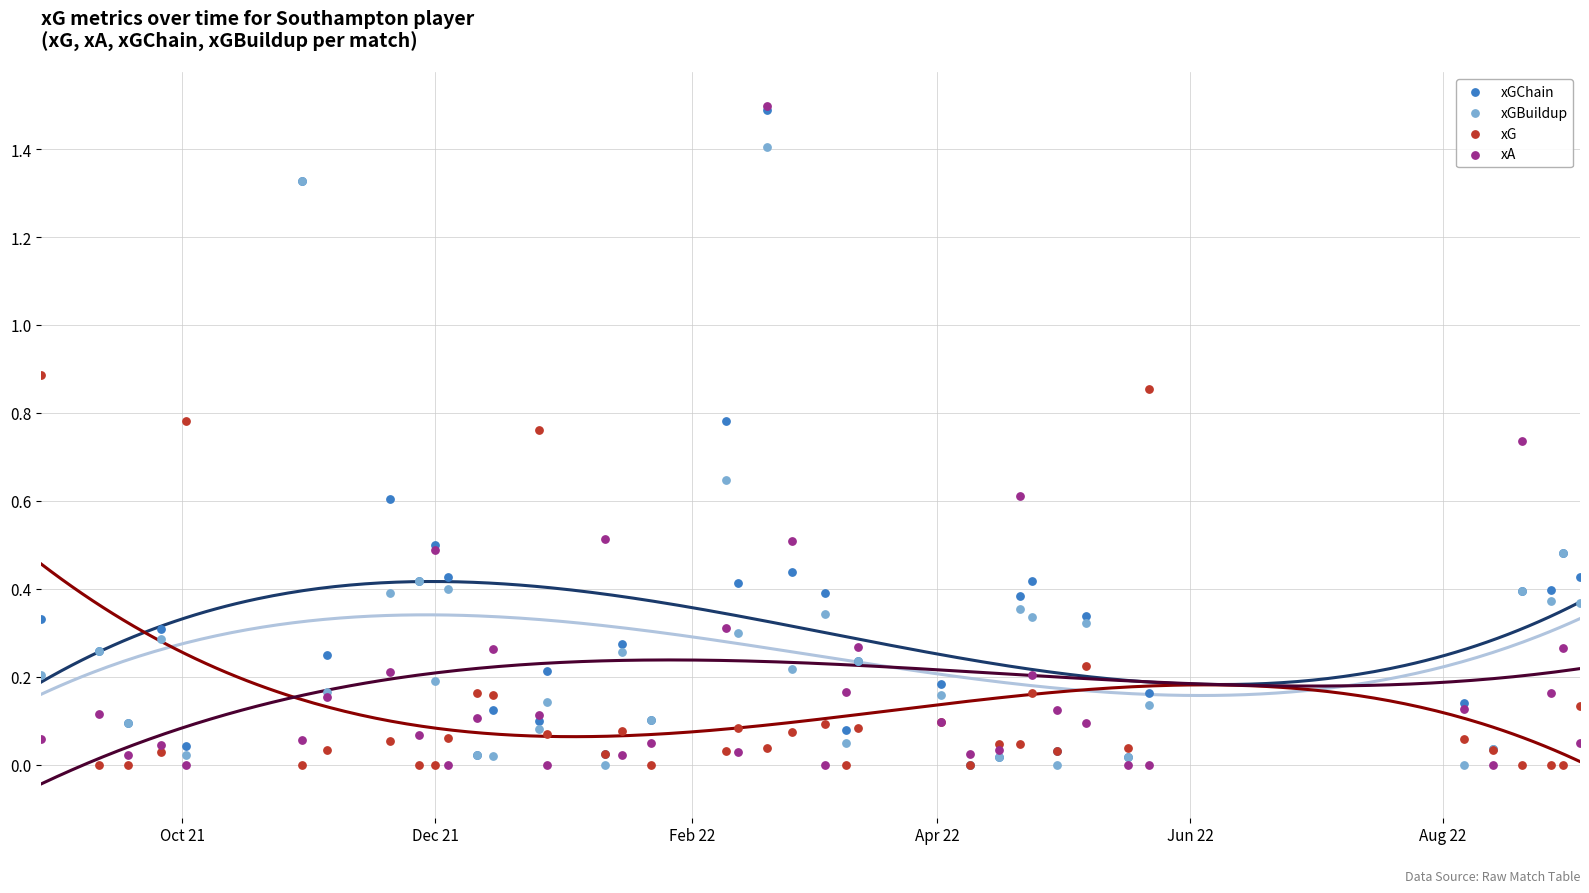

Which series has the widest spread of Y values?

xA